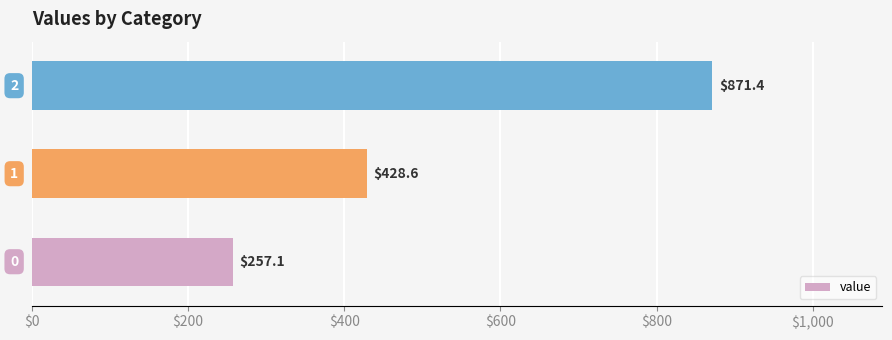

What is the average value?

519.0